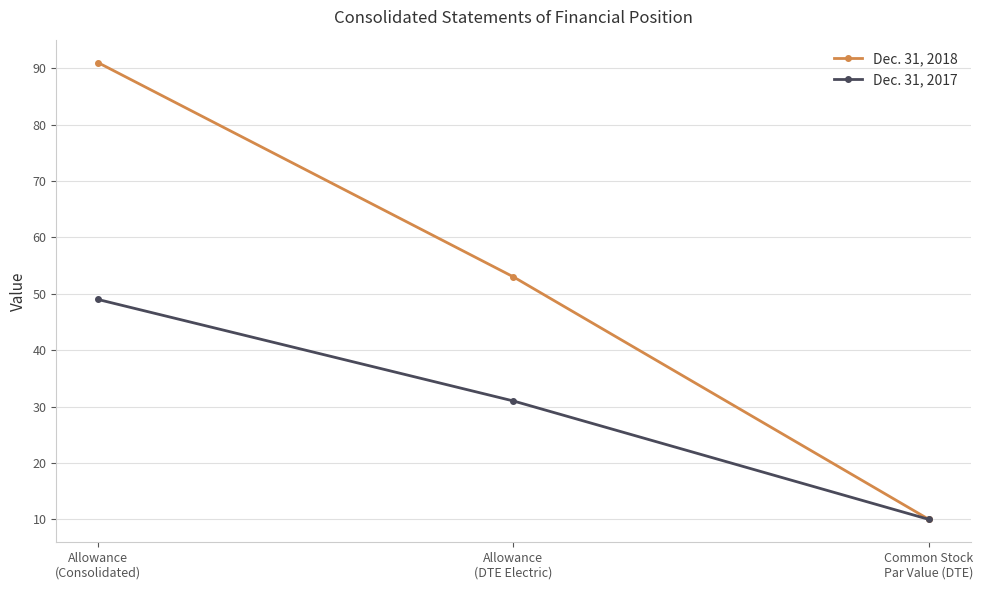

What is the spread (max minus min) of values at Allowance
(Consolidated)?

42